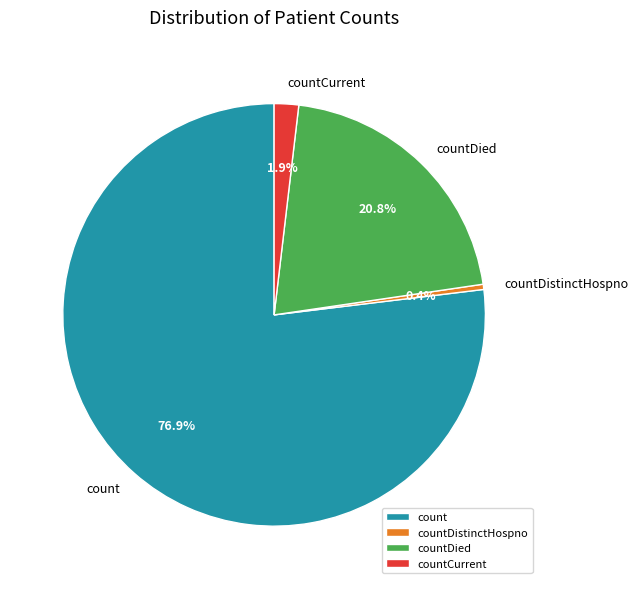

What percentage do countCurrent and count together represent?

78.8%